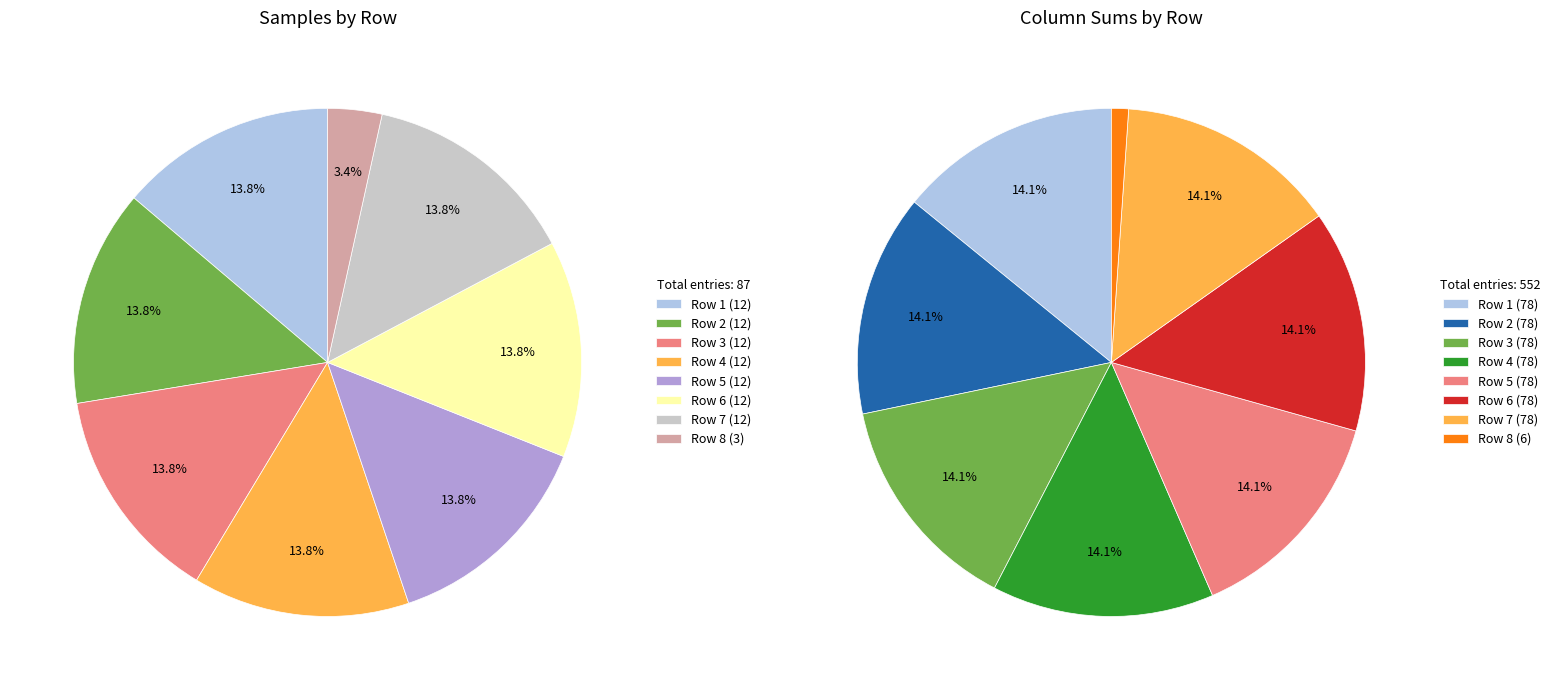

How many segments does this pie chart have?

8